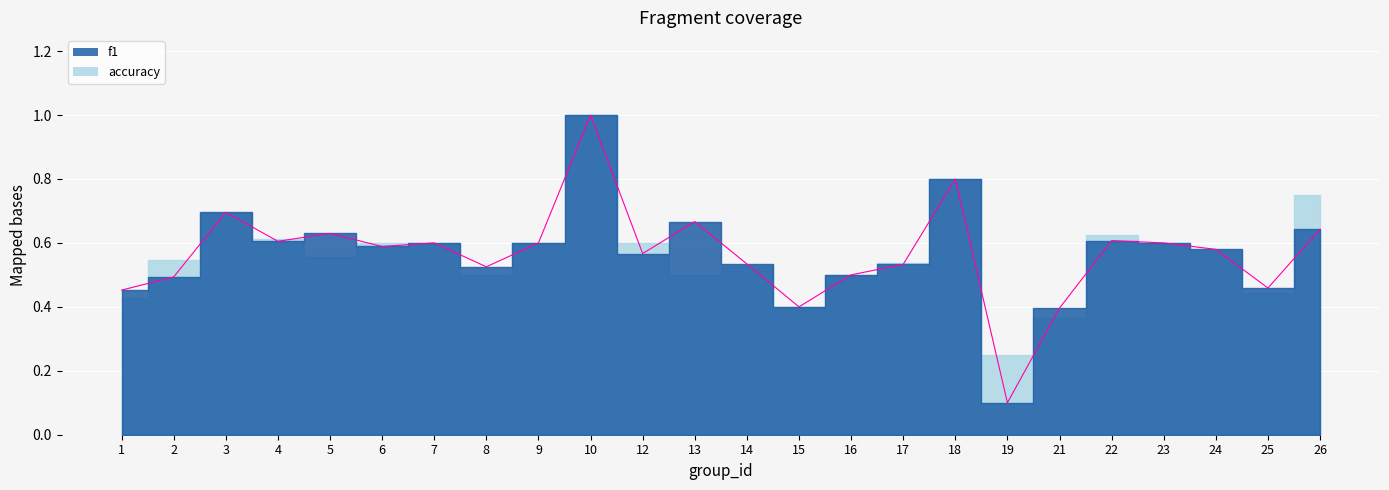

Does the chart display data point markers on the line(s)?

No